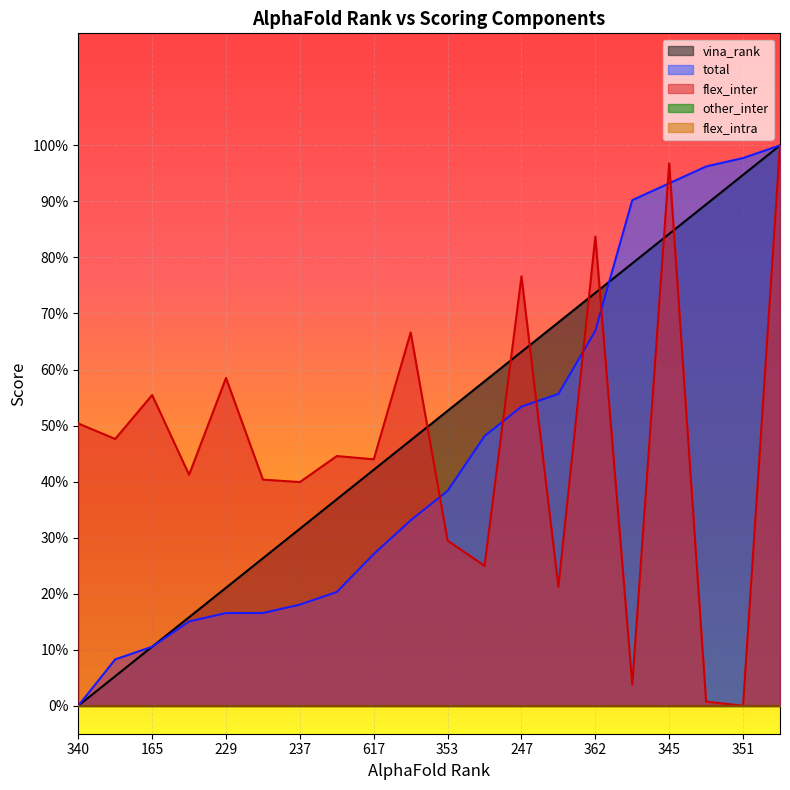

Does the chart display data point markers on the line(s)?

No